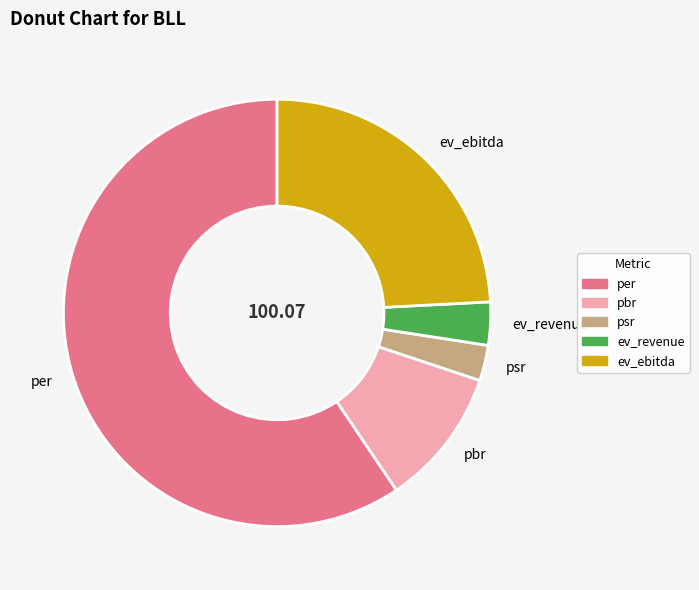

Which category has the smallest portion of the pie?

psr